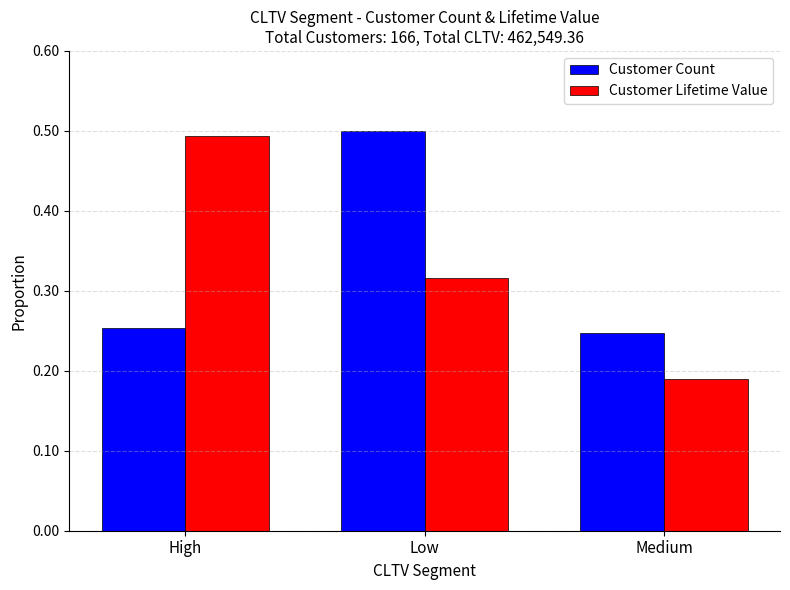

Count the Customer Lifetime Value values in the range 0 to 1.

3